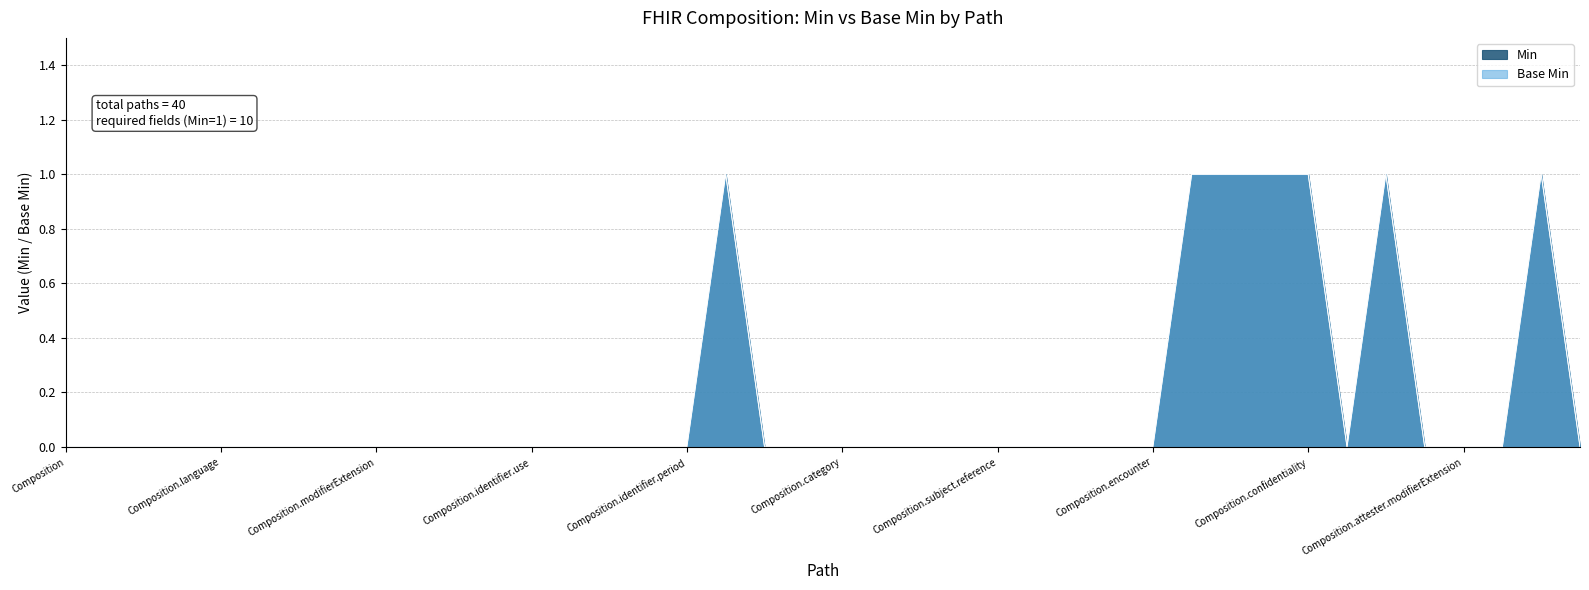

What is the label of the 24th point from the right?

Composition.identifier.period